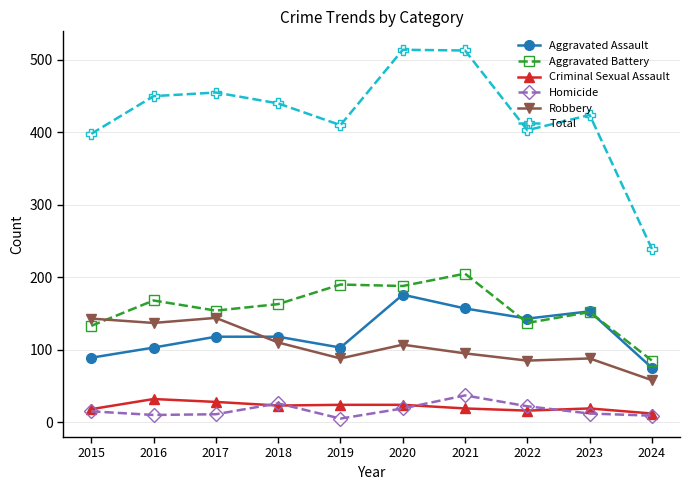

Is the value of Aggravated Battery at 2022 greater than the value of Total at 2021?

No